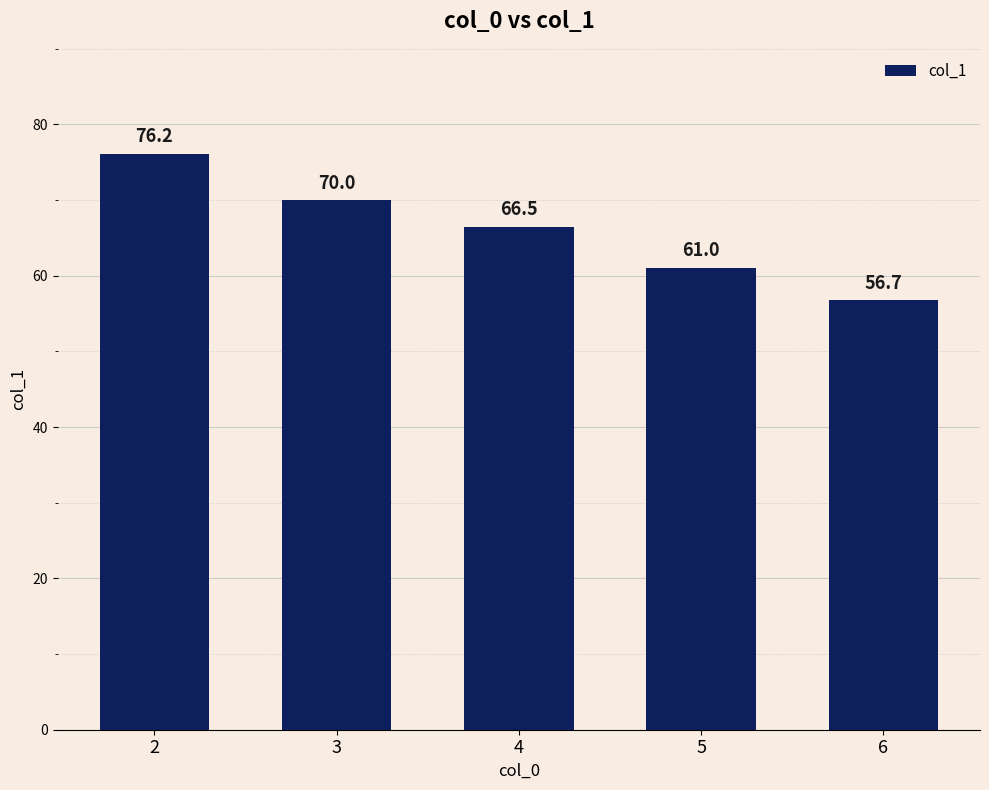

Rank the categories by value from highest to lowest.

2, 3, 4, 5, 6